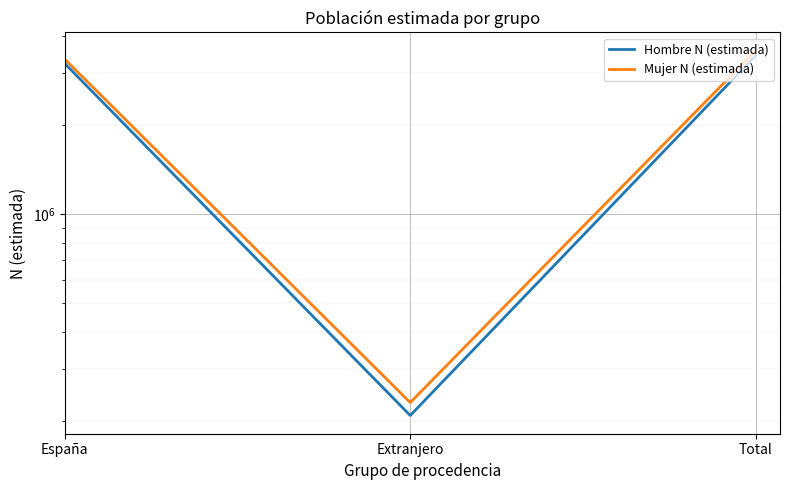

What is the label of the 3rd point from the right?

España